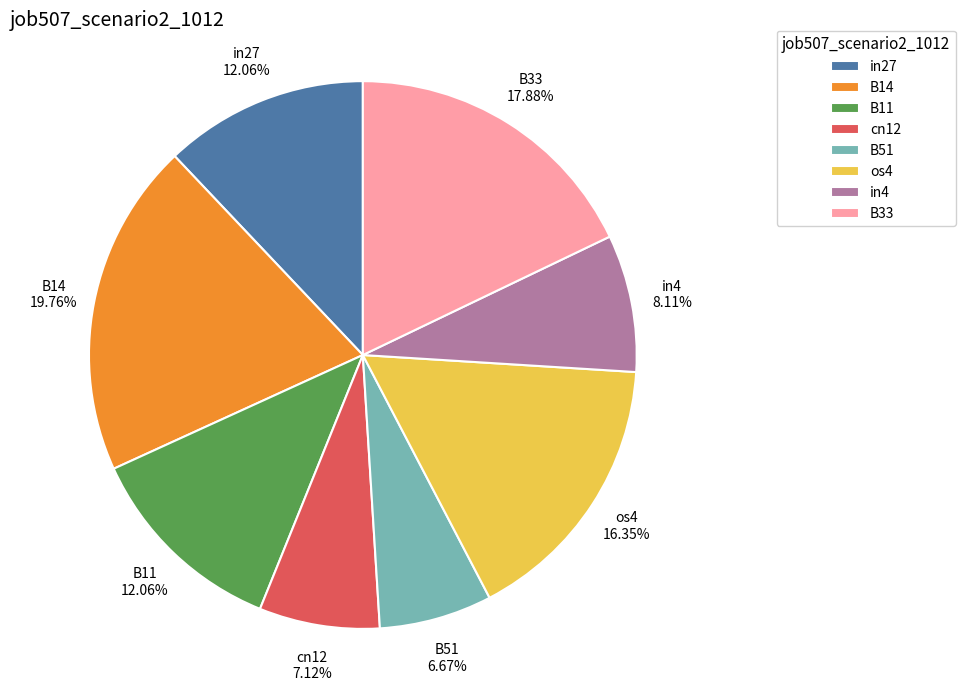

How many slices are in this pie chart?

8